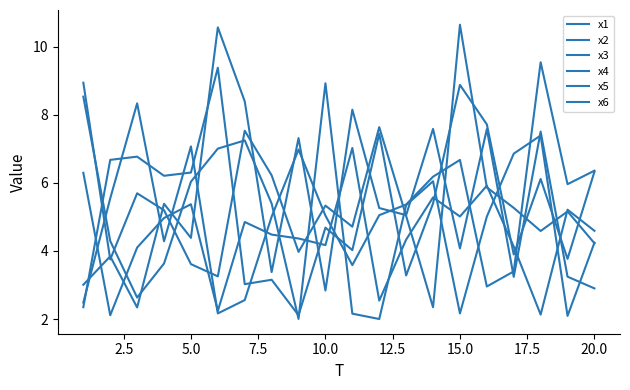

How many lines are shown in the chart?

6